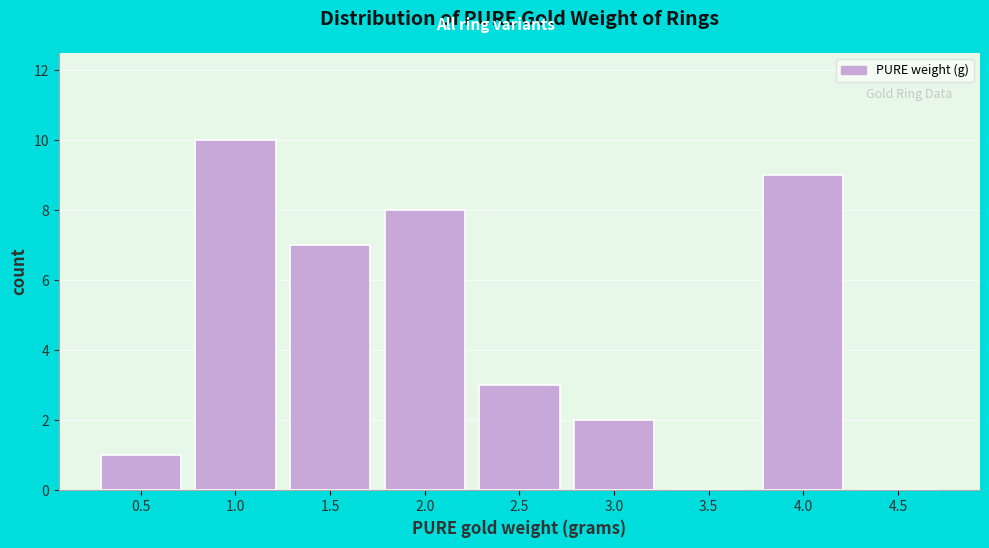

Reading left to right, what are all the values shown in this chart?

0.5=1	1.0=10	1.5=7	2.0=8	2.5=3	3.0=2	3.5=0	4.0=9	4.5=0